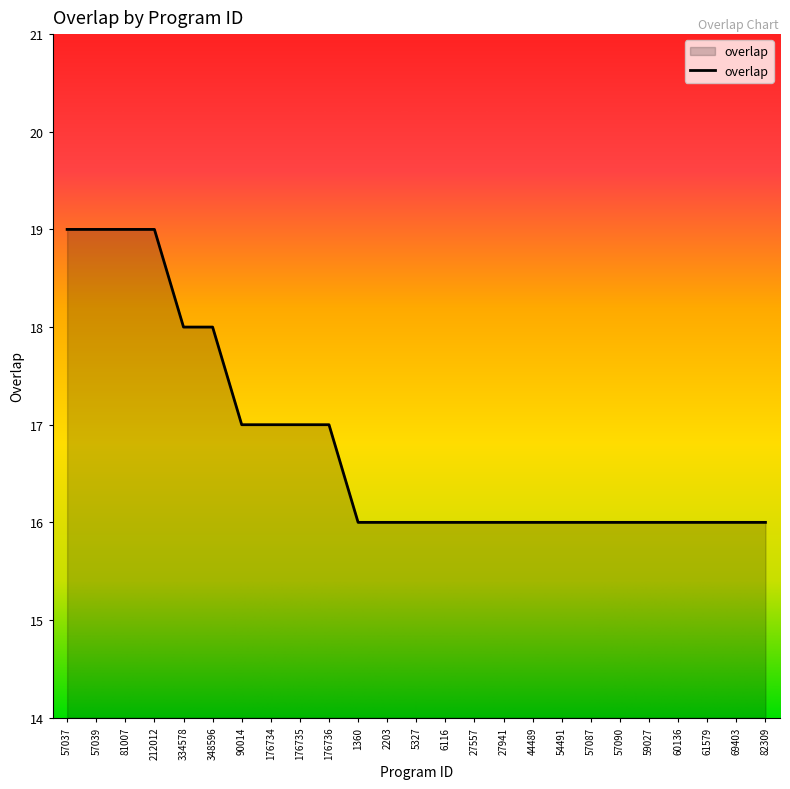

What is the smallest value displayed?

16